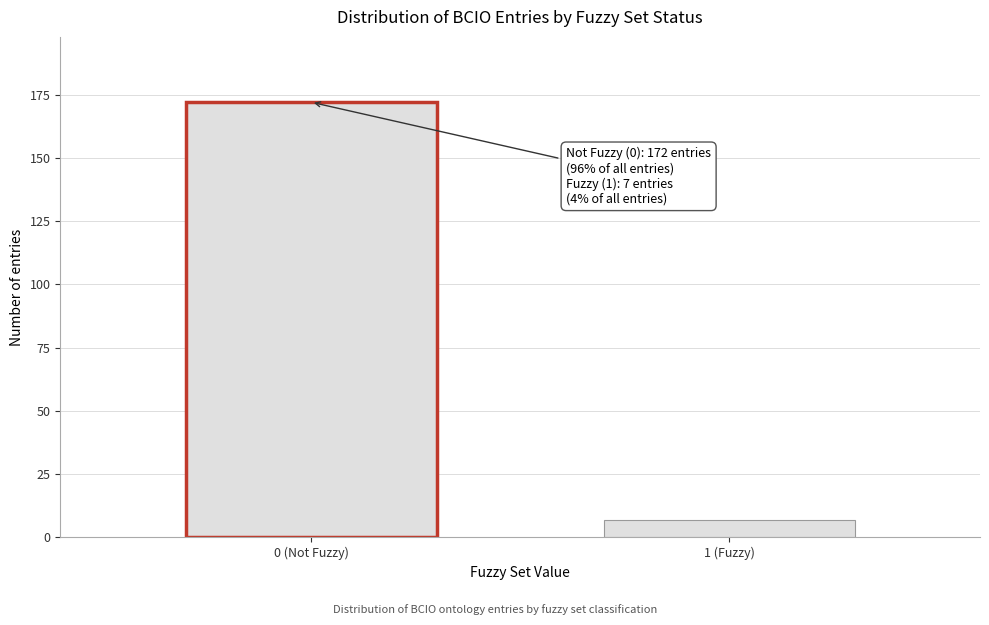

Reading left to right, transcribe all the data shown in this chart.

172	7